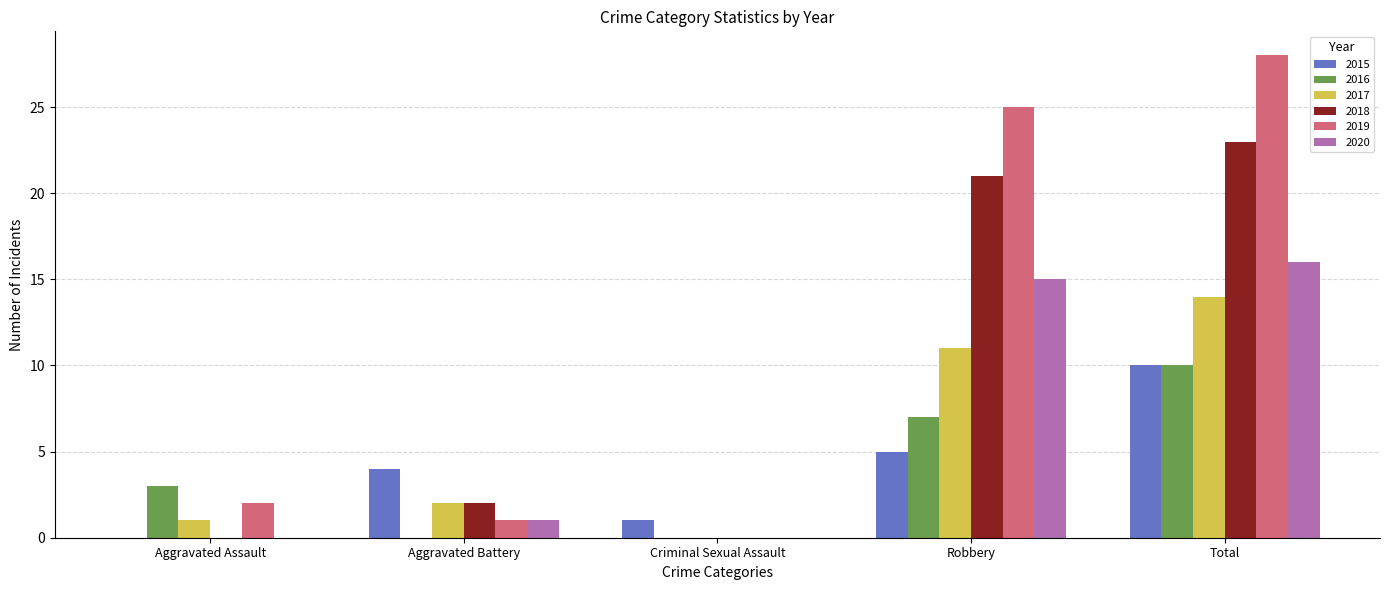

How many groups of bars are there?

5